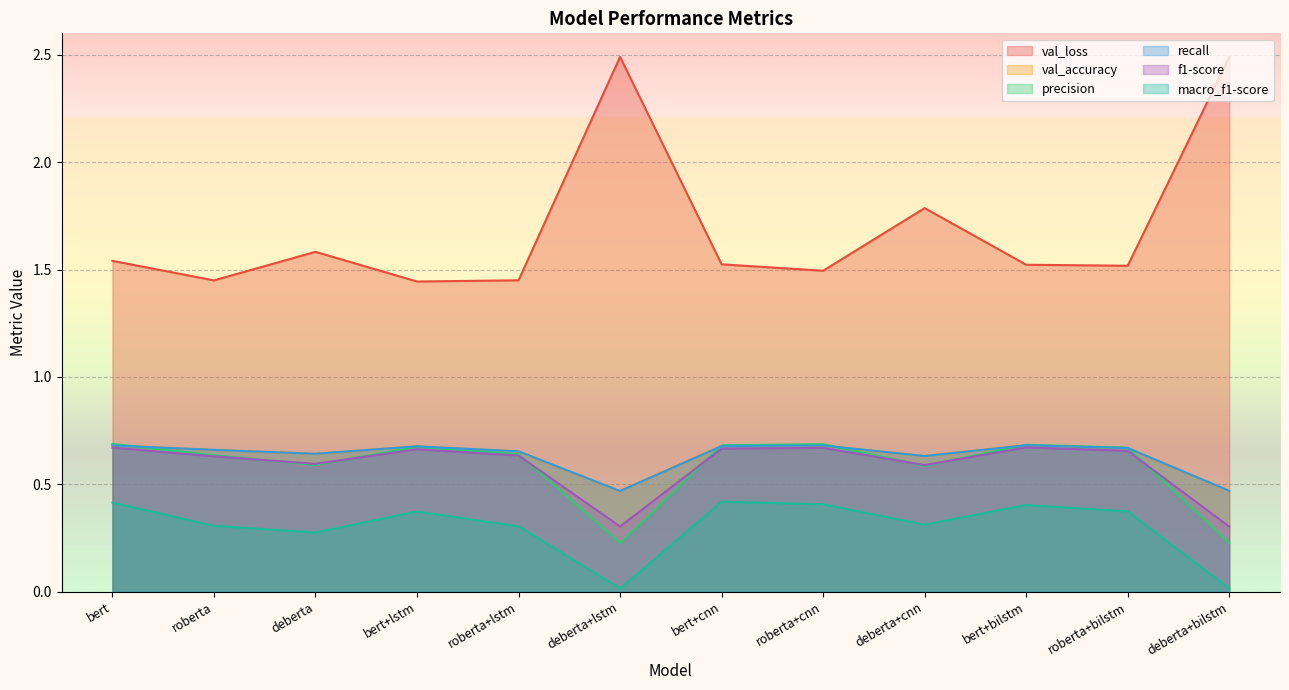

How many interior local valleys does the macro_f1-score series have?

3